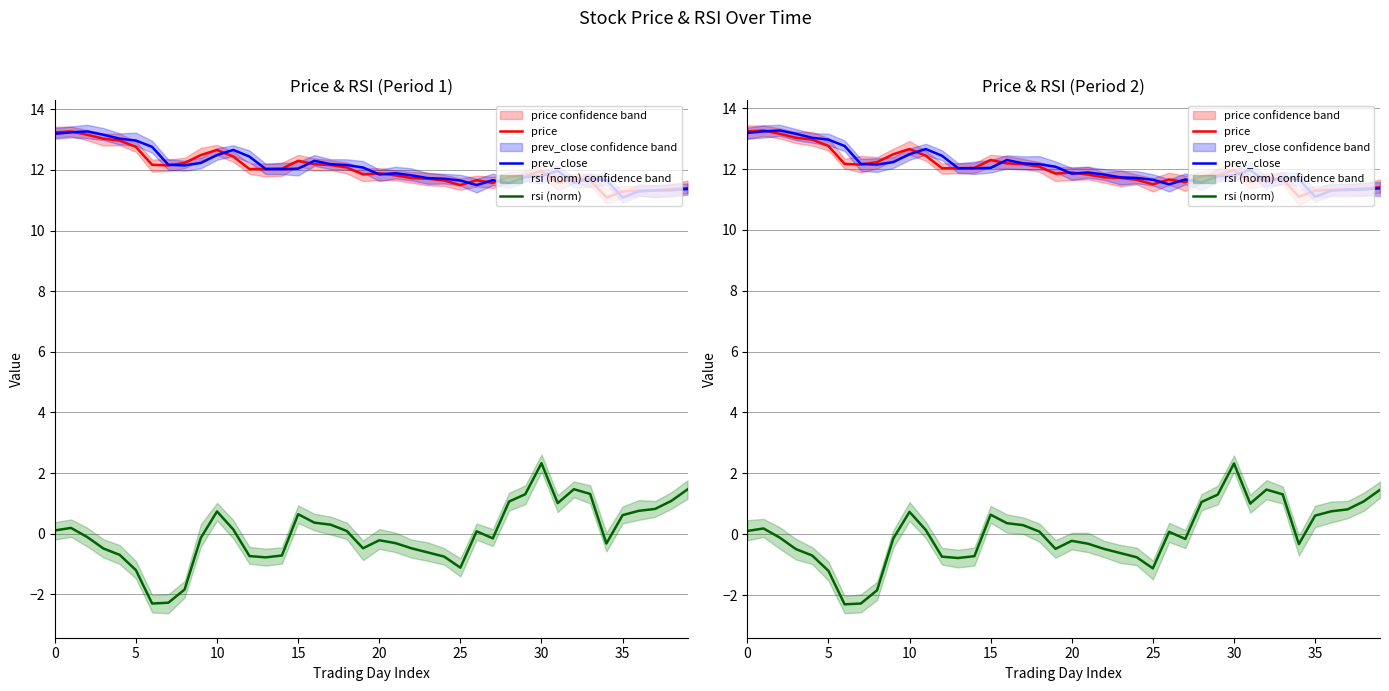

Is the value of price at 29 greater than the value of prev_close at 32?

Yes